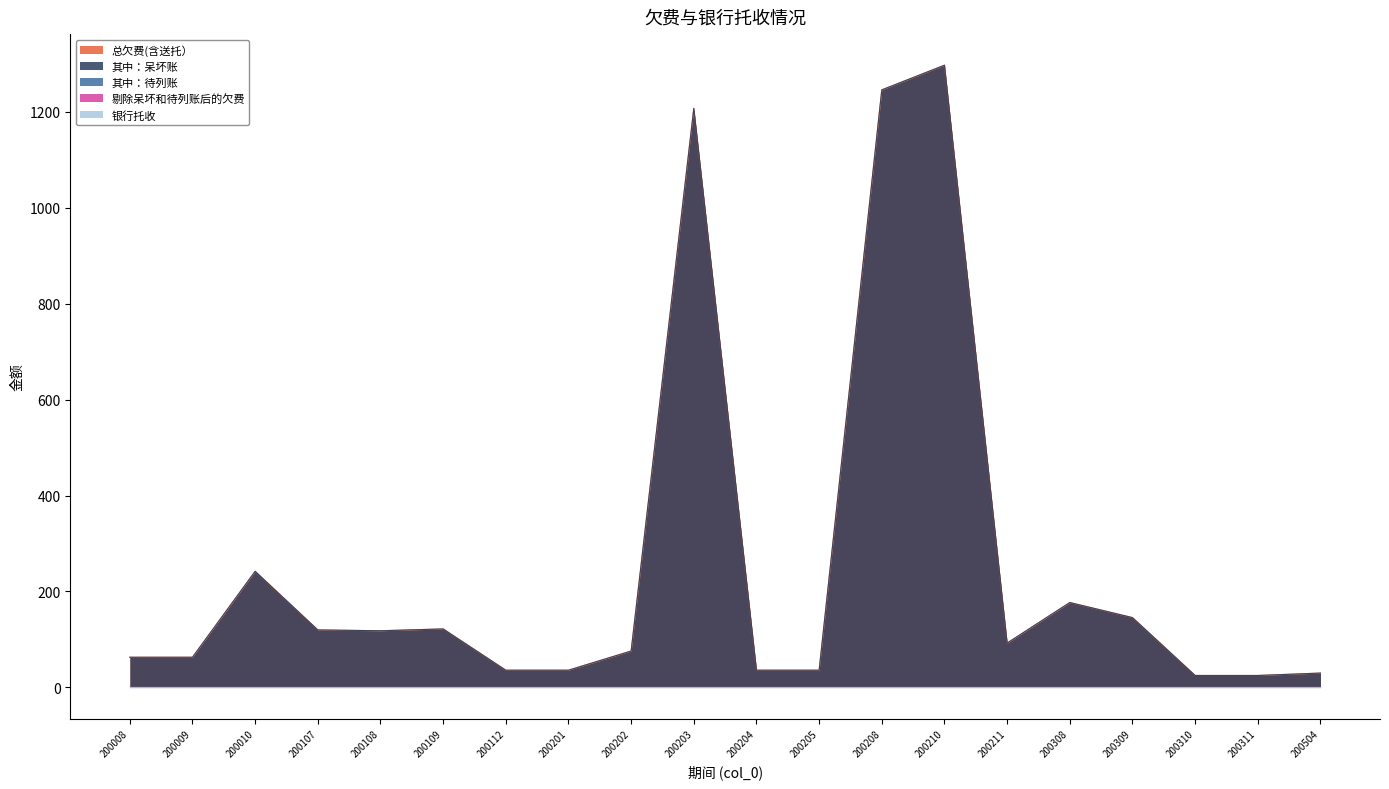

What is the total value across all series at 200010?

484.1